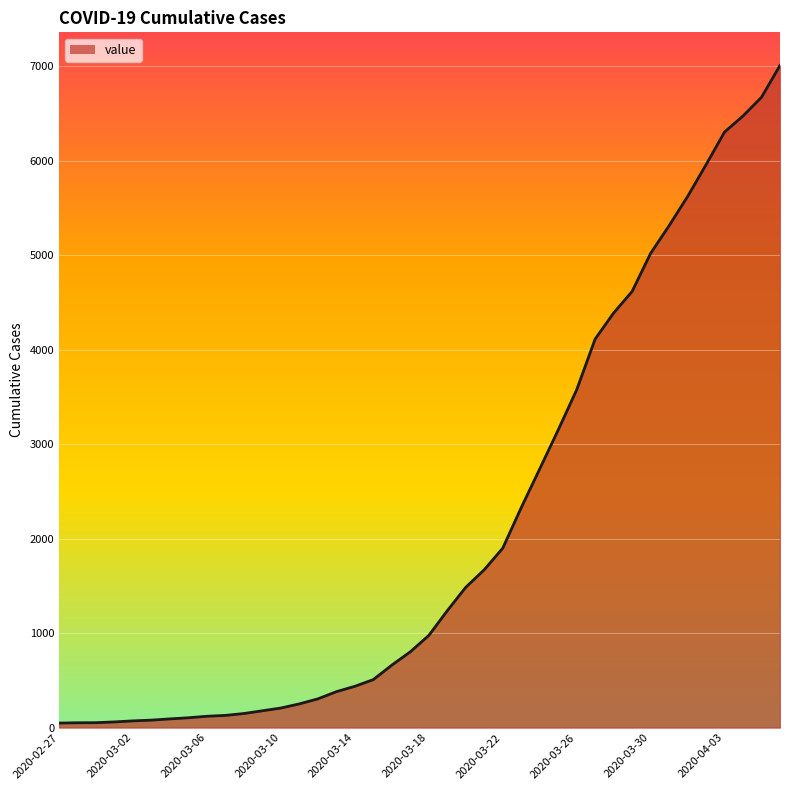

What is the maximum value shown in the chart?

7011